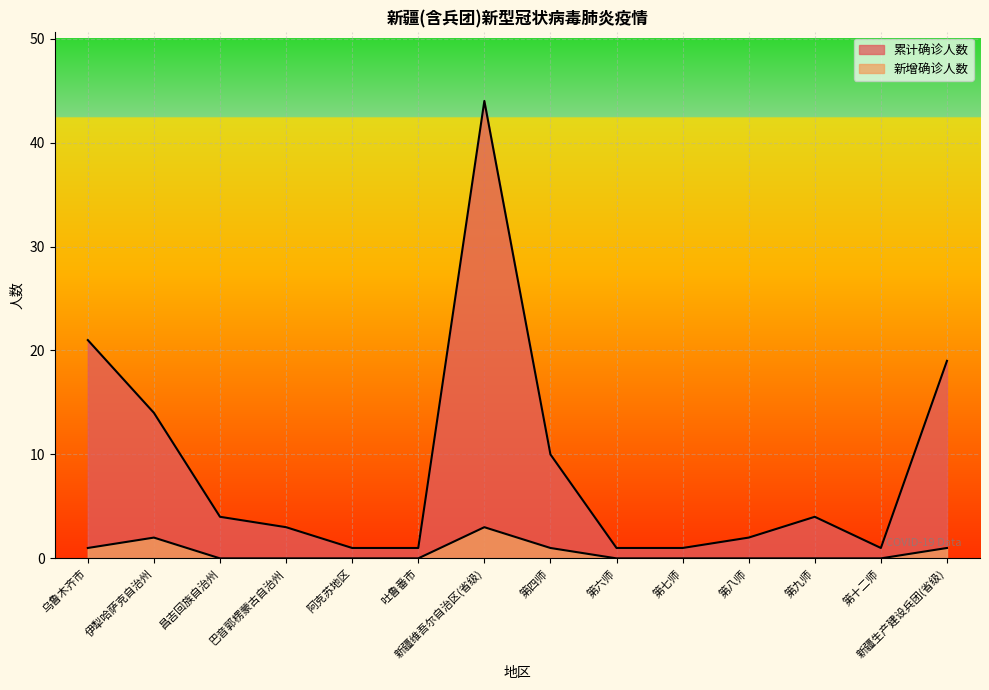

Is the value of 累计确诊人数 at 伊犁哈萨克自治州 greater than the value of 新增确诊人数 at 伊犁哈萨克自治州?

Yes